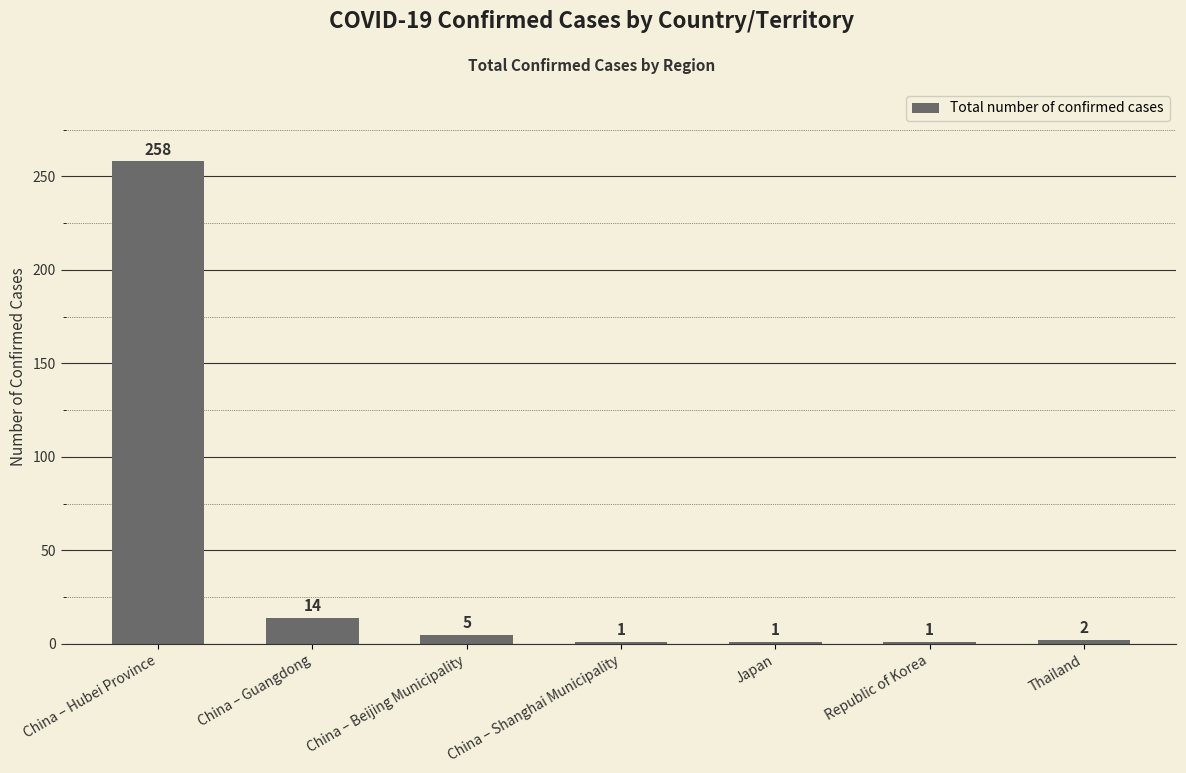

What is the maximum value shown in the chart?

258